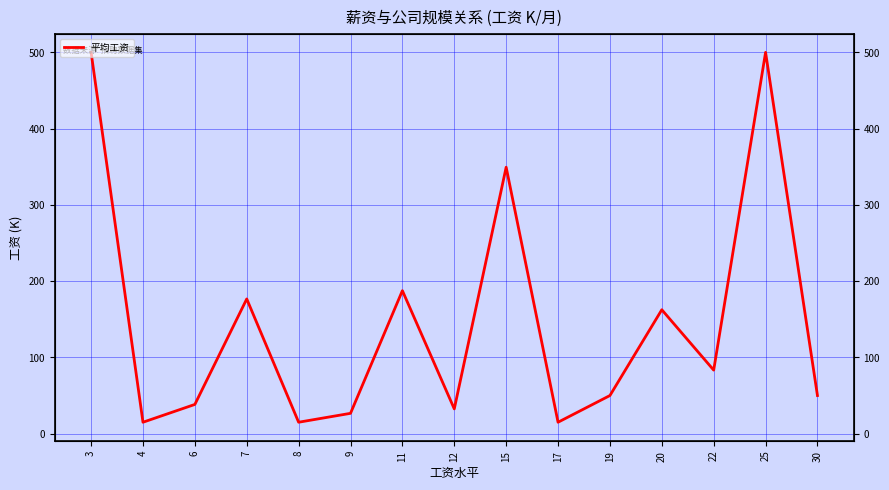

The chart shows a value of 349.4 at 15. True or false?

True